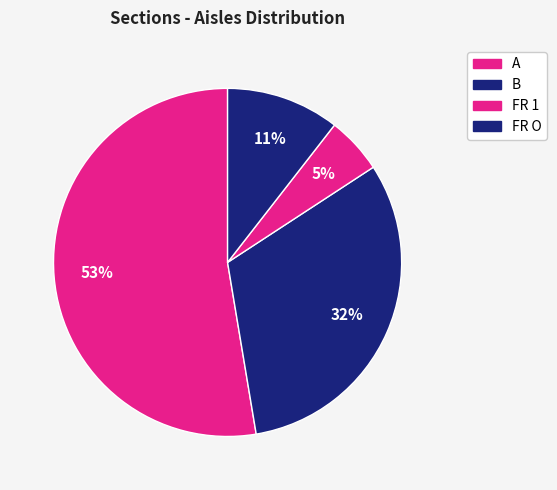

Count the number of slices in the pie.

4